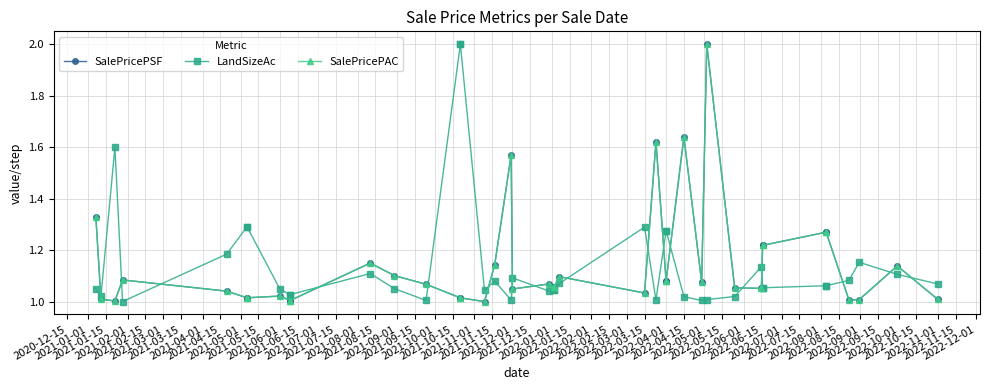

What are all the series names shown in the legend?

SalePricePSF, LandSizeAc, SalePricePAC